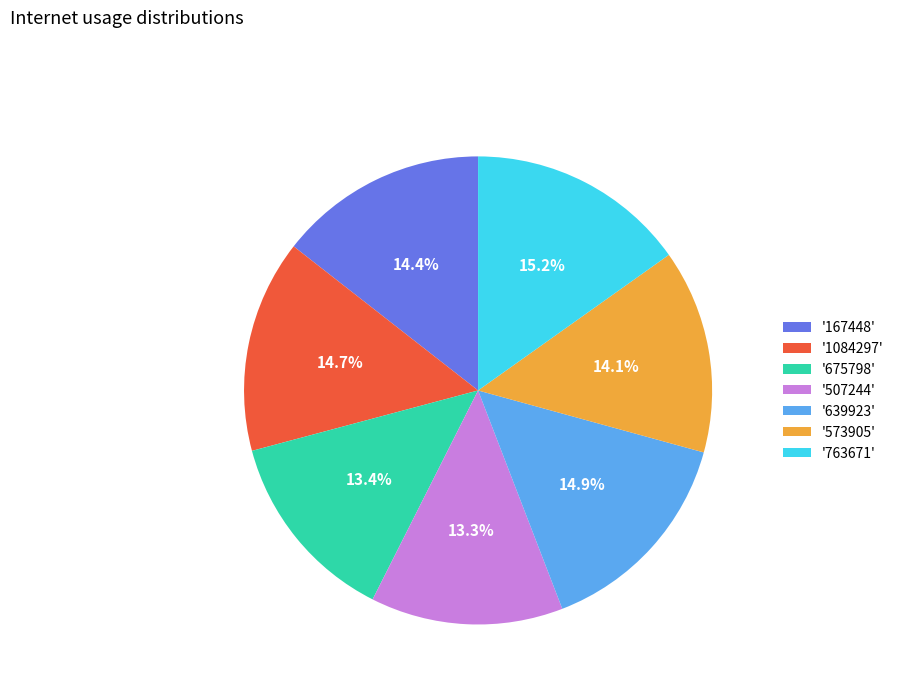

Does '763671' represent more than half of the total?

No